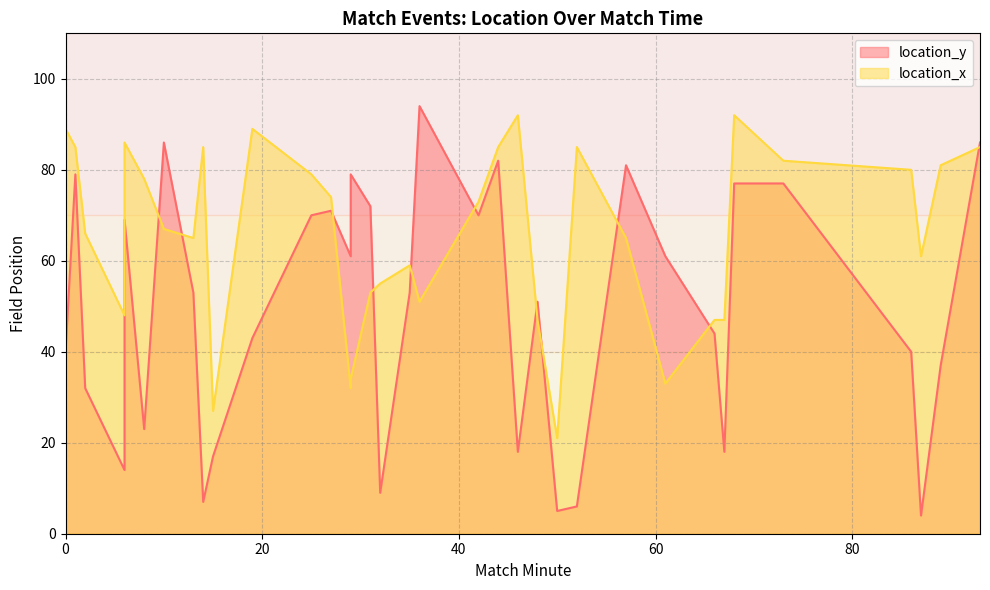

Is it true that location_y equals 17 at 15?

True